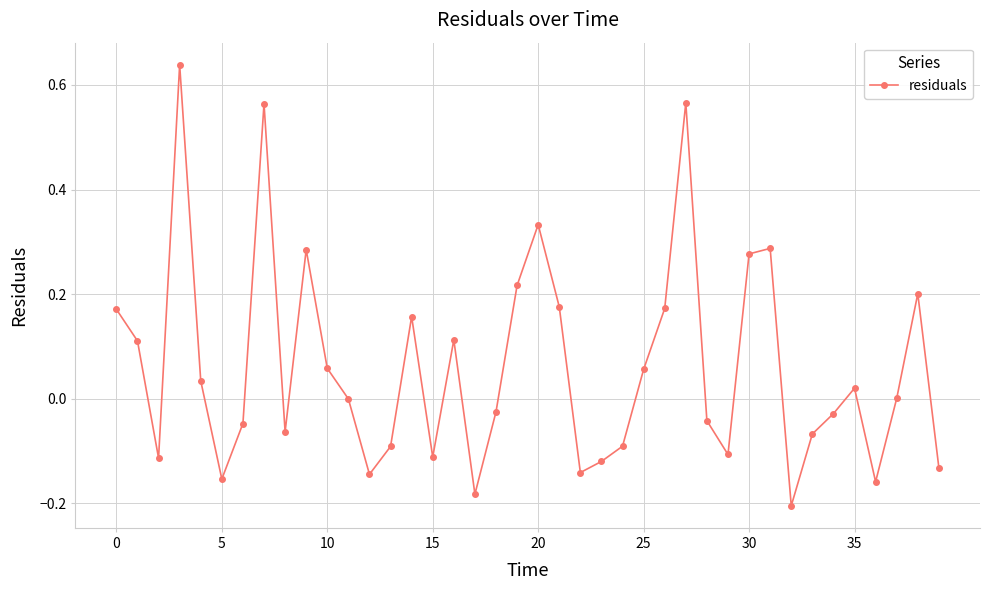

What is the difference between the maximum and second lowest values?

0.8